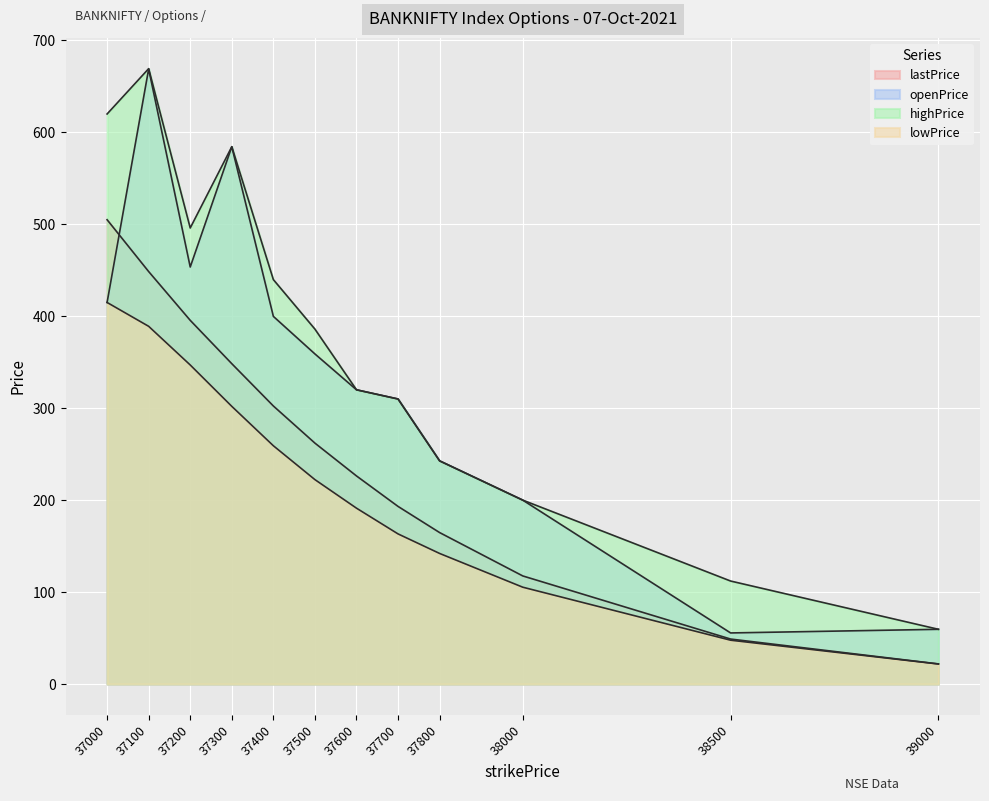

Reading left to right, extract all data points from this chart.

lastPrice: 37000=505.0	37100=448.6	37200=395.6	37300=348.4	37400=302.4	37500=262.0	37600=226.3	37700=193.2	37800=164.7	38000=117.5	38500=48.9	39000=21.9
openPrice: 37000=415.0	37100=669.0	37200=453.6	37300=584.4	37400=399.9	37500=359.0	37600=320.0	37700=310.0	37800=242.7	38000=200.0	38500=55.5	39000=59.5
highPrice: 37000=620.0	37100=669.3	37200=496.0	37300=584.4	37400=439.9	37500=386.0	37600=320.0	37700=310.0	37800=242.7	38000=200.0	38500=112.0	39000=59.5
lowPrice: 37000=415.0	37100=389.1	37200=347.0	37300=302.0	37400=259.1	37500=222.3	37600=191.2	37700=163.2	37800=142.0	38000=105.3	38500=47.6	39000=21.8